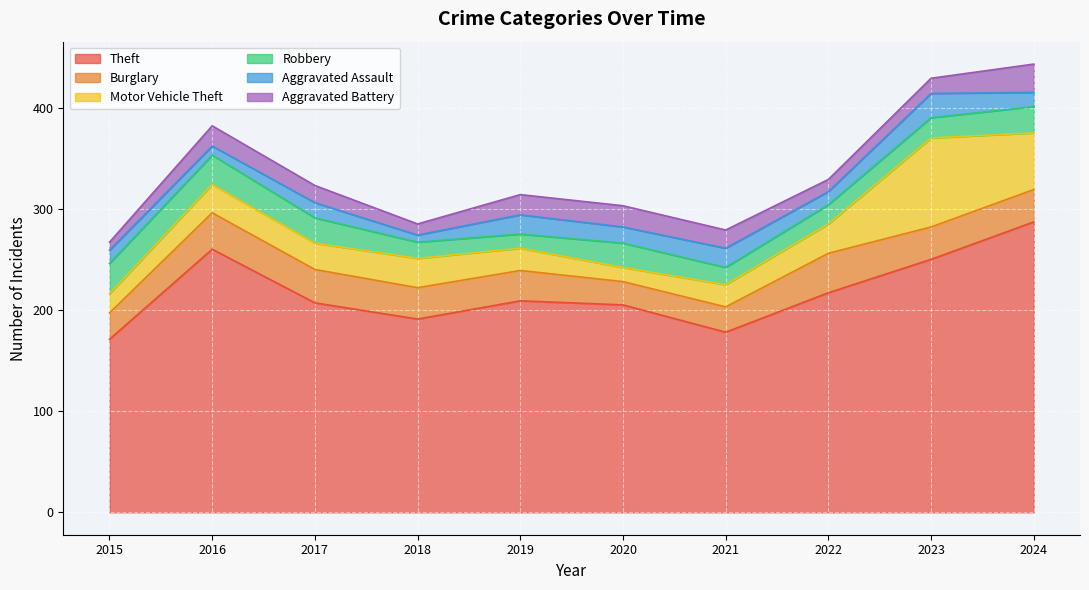

What is the value of the Aggravated Battery point at the 4th from the left?

11